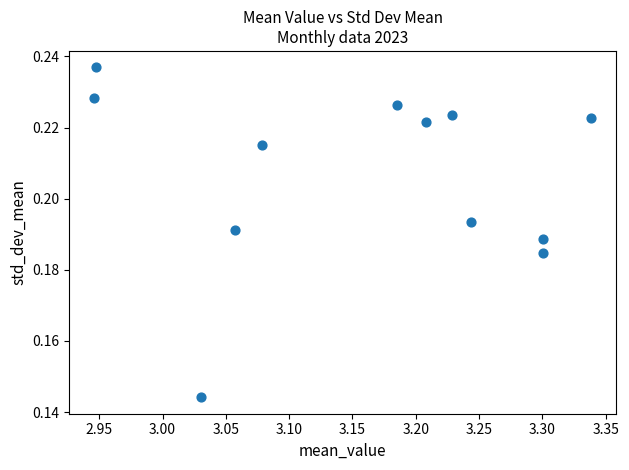

What is the average X value?

3.2